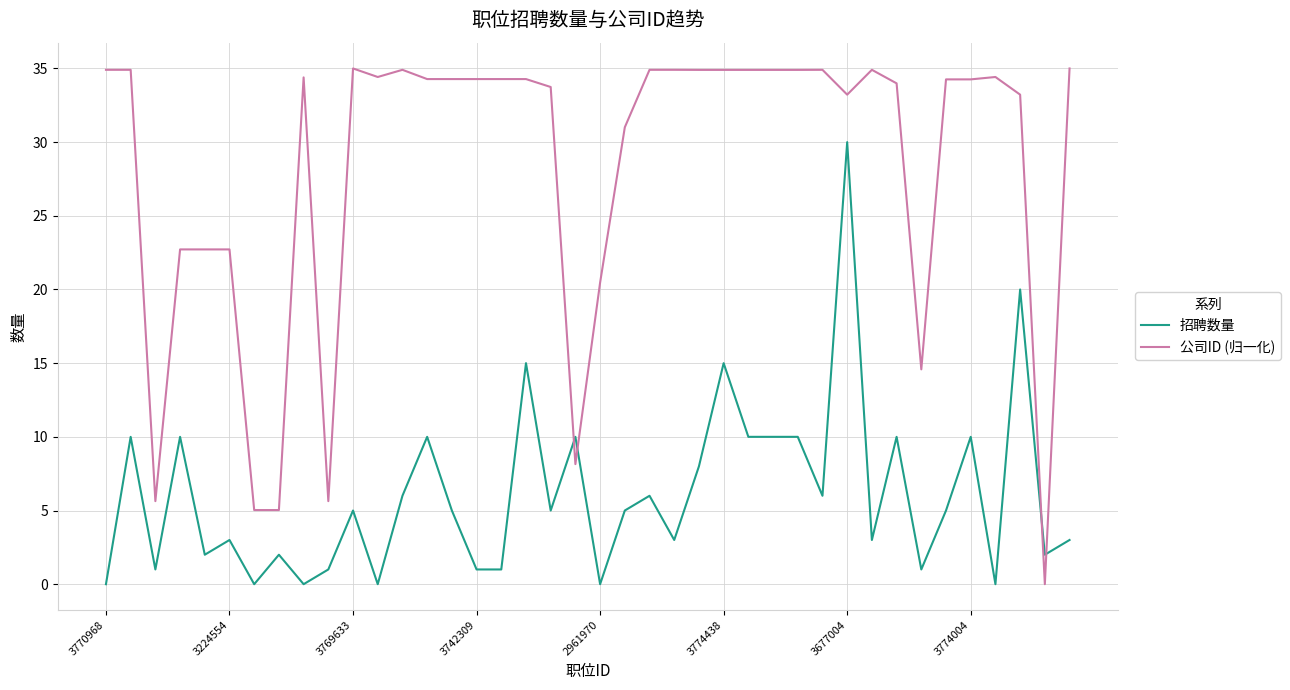

Rank the series by their maximum value, from highest to lowest.

公司ID (归一化), 招聘数量